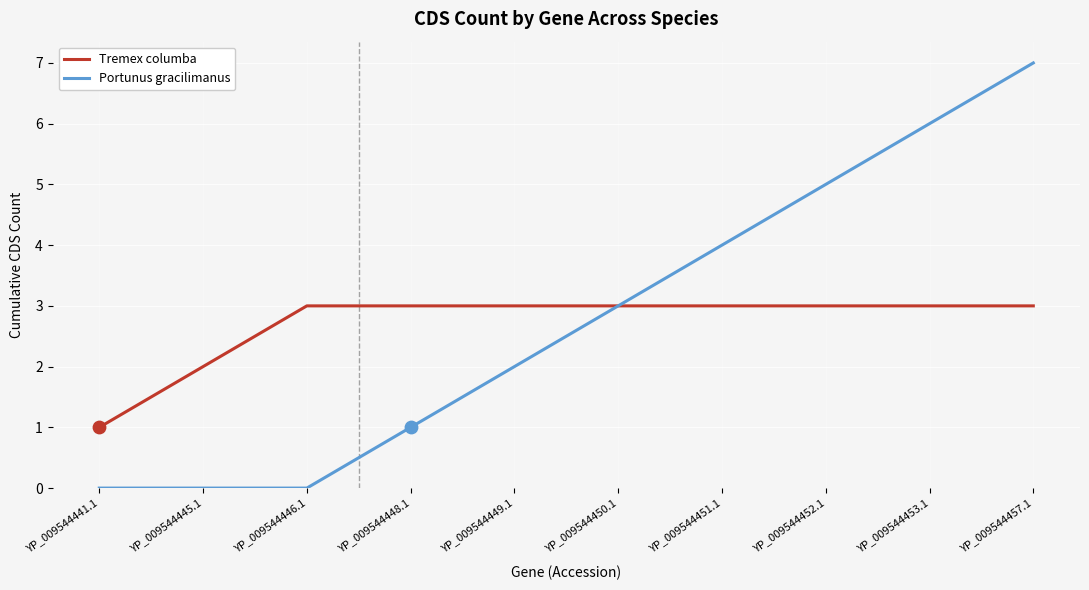

What are all the series names shown in the legend?

Tremex columba, Portunus gracilimanus